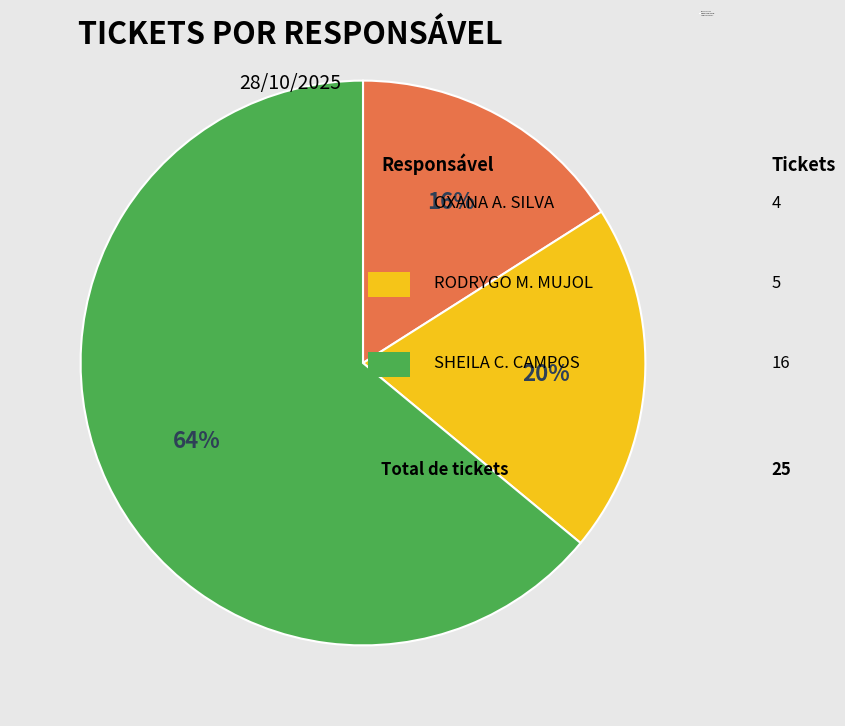

Does any single category account for the majority?

Yes